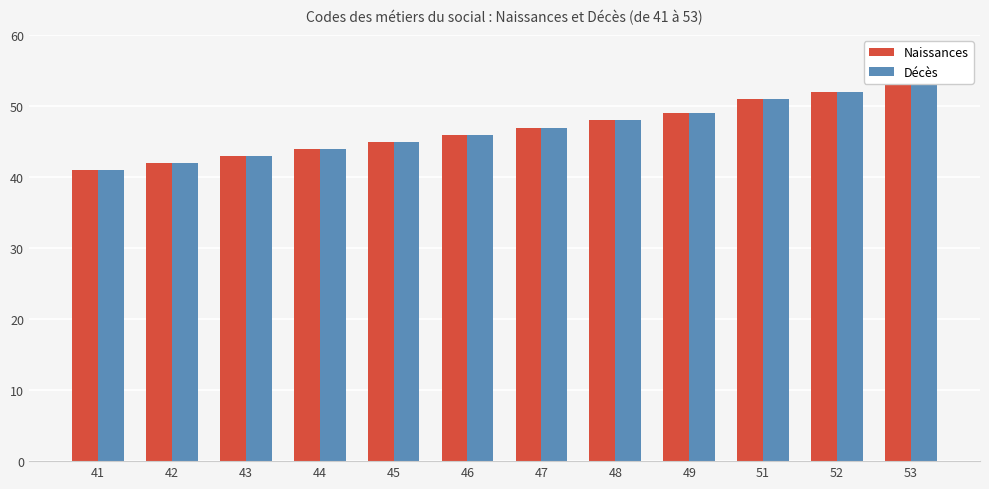

Reading right to left, transcribe all the data shown in this chart.

Naissances: 53=53	52=52	51=51	49=49	48=48	47=47	46=46	45=45	44=44	43=43	42=42	41=41
Décès: 53=53	52=52	51=51	49=49	48=48	47=47	46=46	45=45	44=44	43=43	42=42	41=41